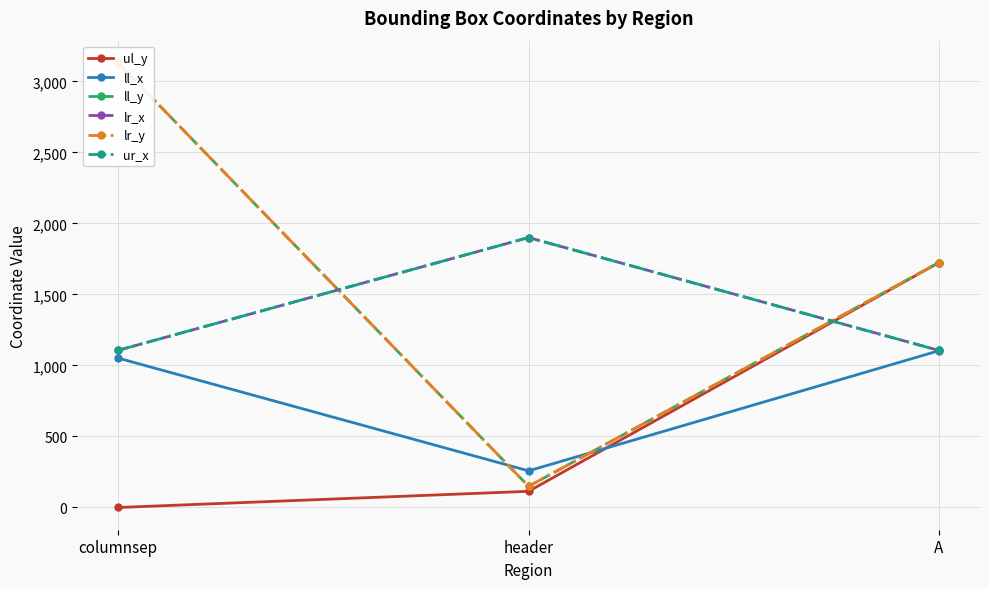

What are all the series names shown in the legend?

ul_y, ll_x, ll_y, lr_x, lr_y, ur_x